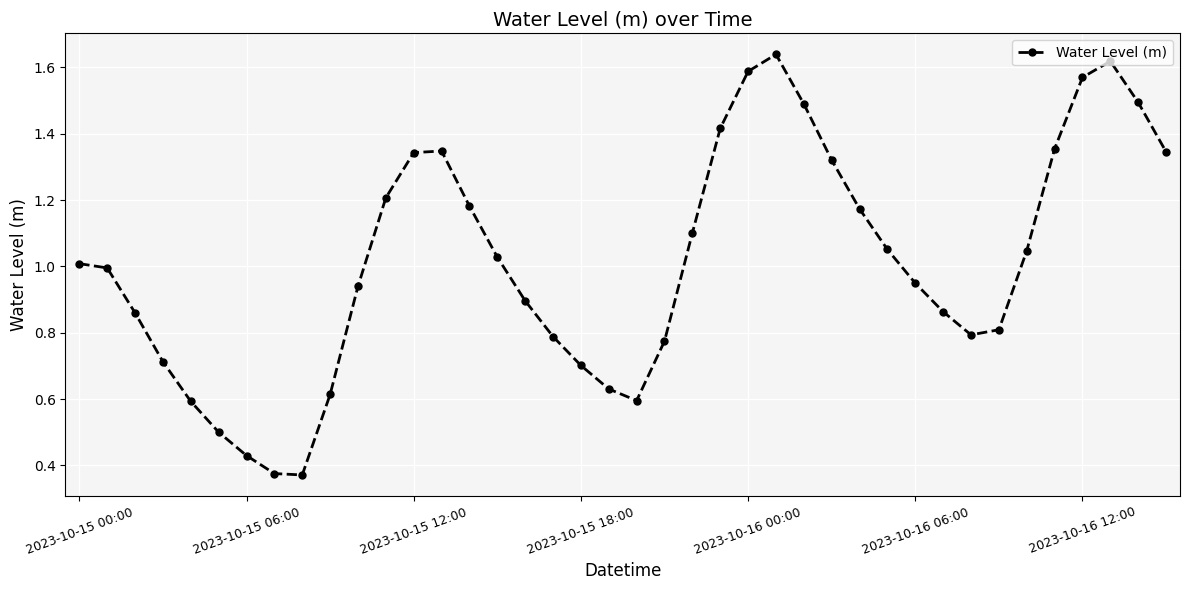

How many series are shown in this chart?

1